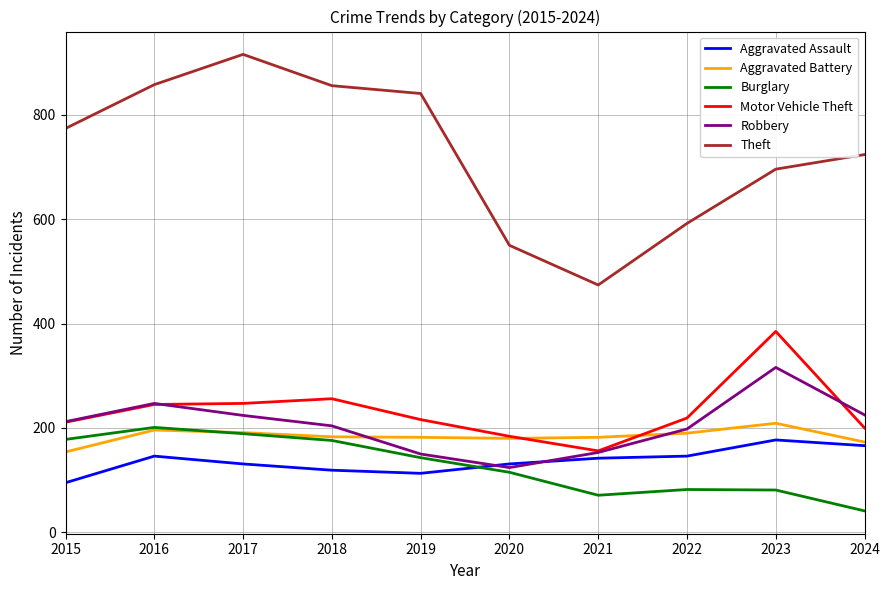

At how many categories does at least one series exceed 287?

10